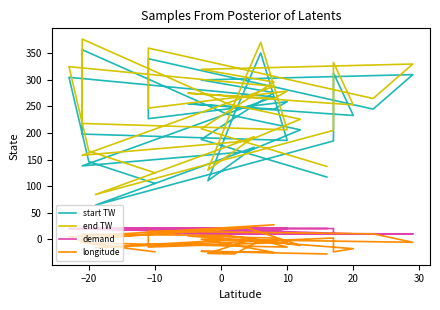

True or false: end TW and start TW intersect in this chart.

False